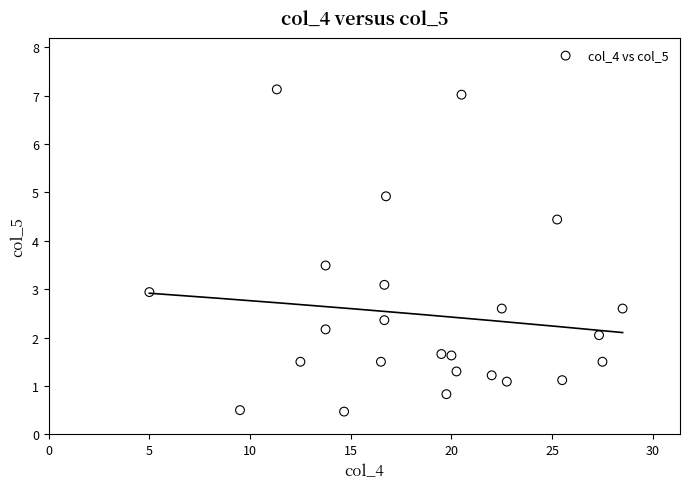

What is the range of Y values (max minus min)?

6.7